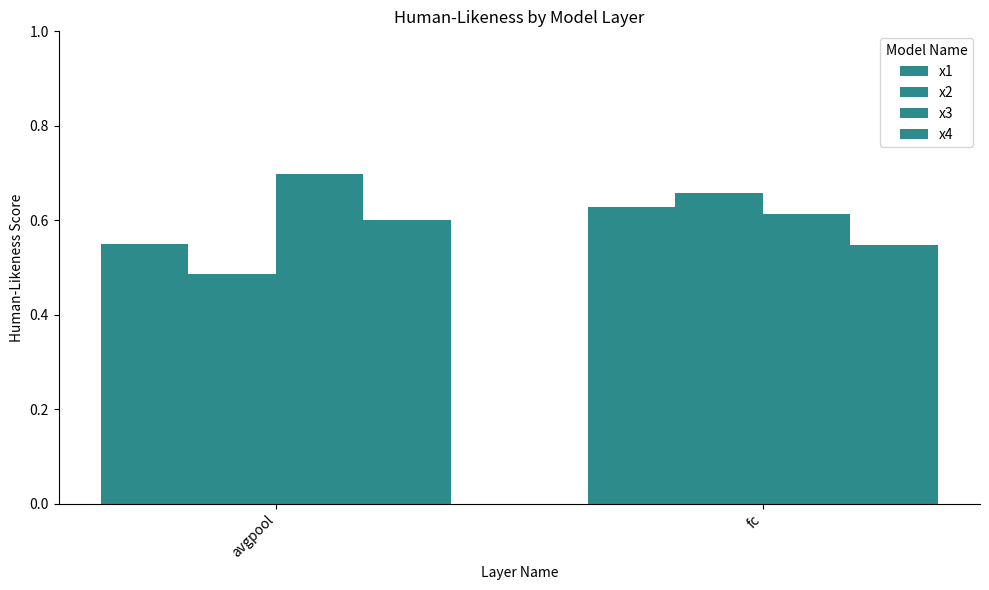

Is the value of x1 at fc greater than the value of x3 at avgpool?

No